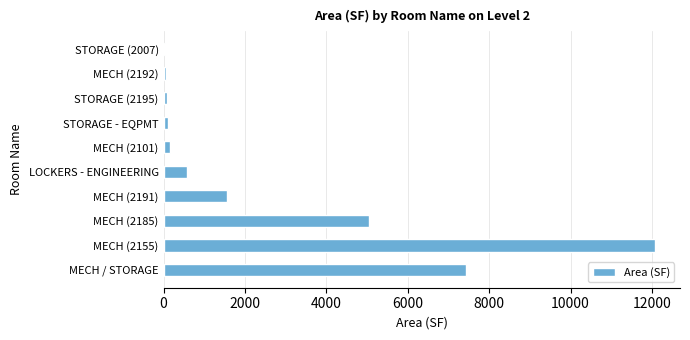

Which has a higher value, STORAGE (2195) or LOCKERS - ENGINEERING?

LOCKERS - ENGINEERING